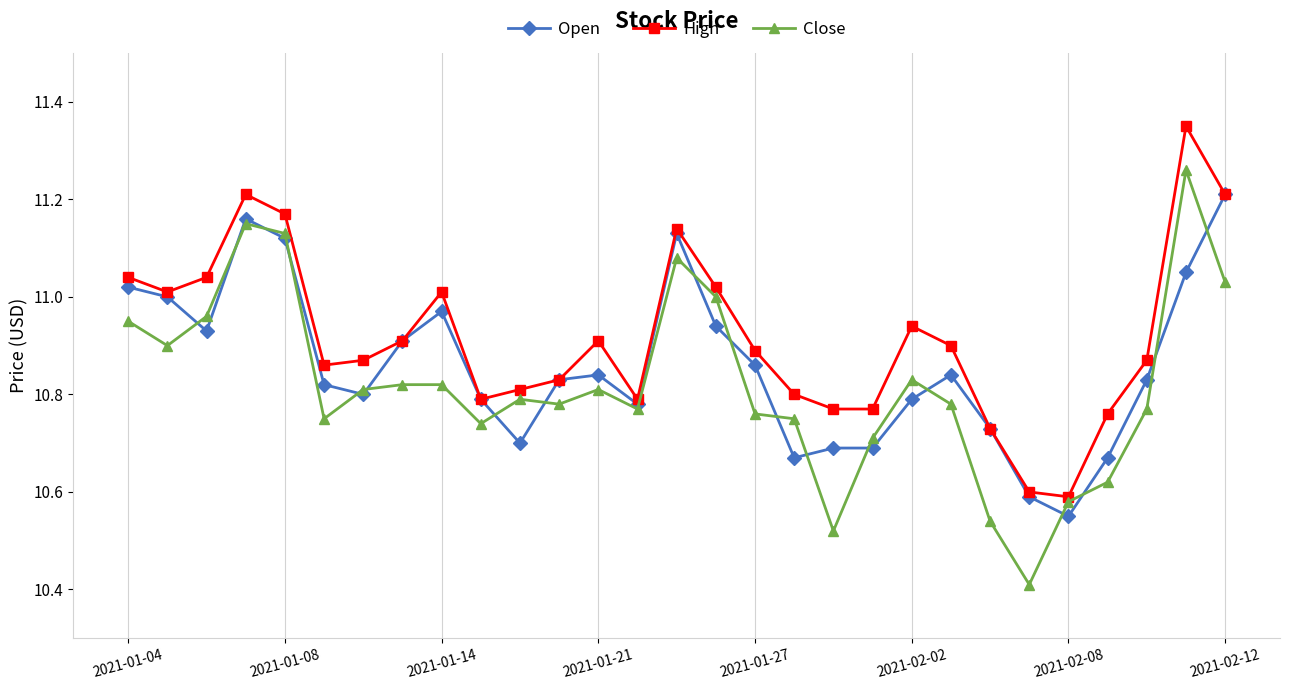

List the series in order of their peak value, lowest first.

Open, Close, High